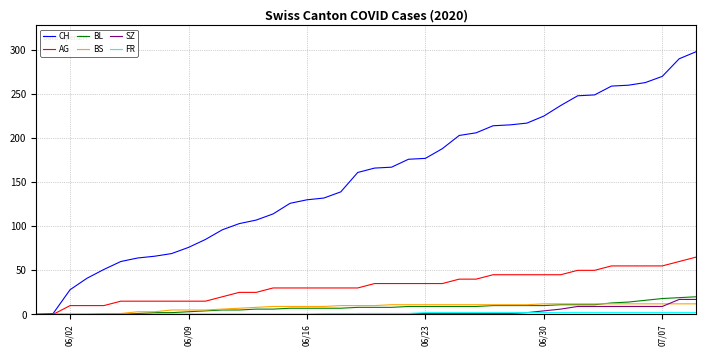

Which series has the widest spread of values?

CH